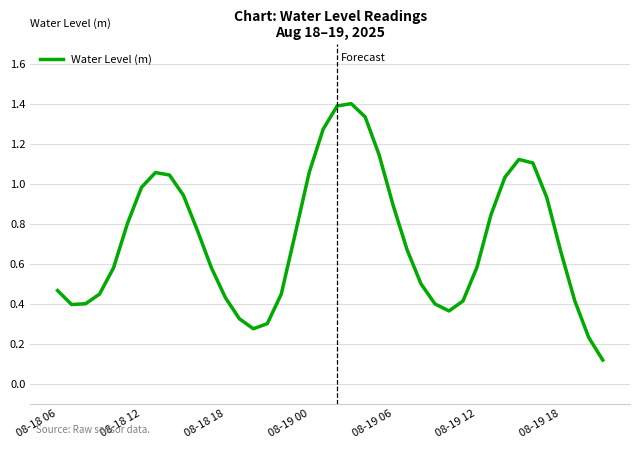

How many categories are shown in the chart?

40